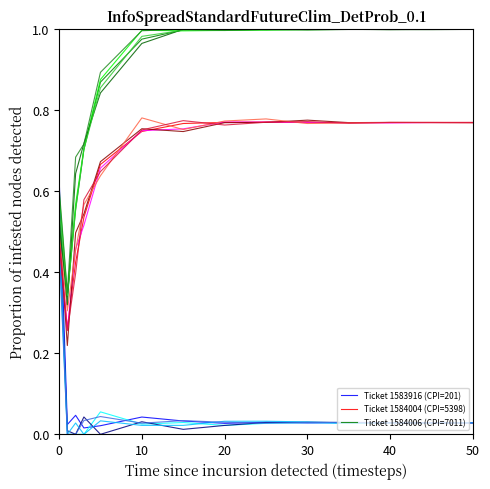

True or false: Ticket 1584004 (CPI=5398) and Ticket 1584006 (CPI=7011) intersect in this chart.

False